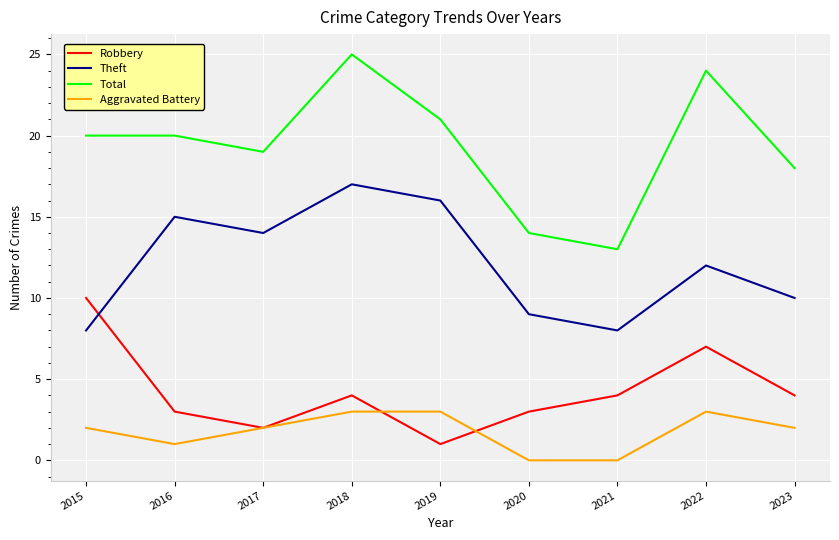

True or false: Total has a value of 7 at 2022.

False